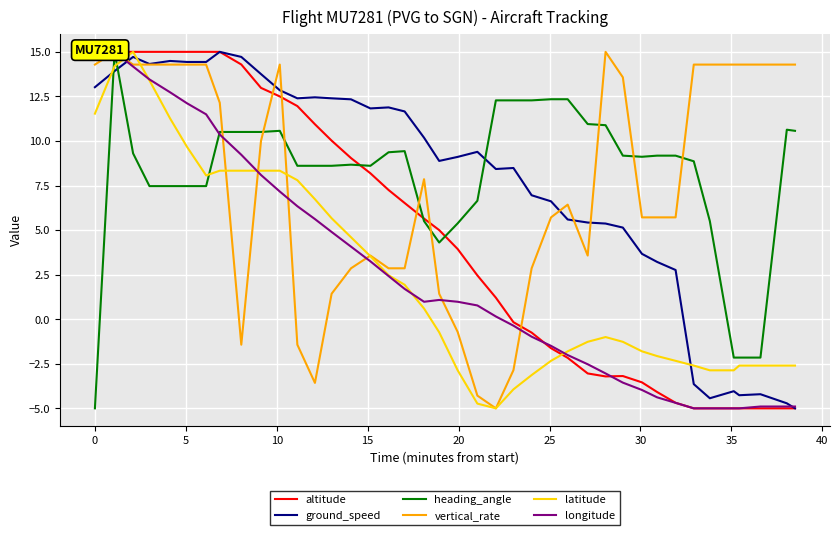

What is the difference between the highest and lowest values at 40?

13.1